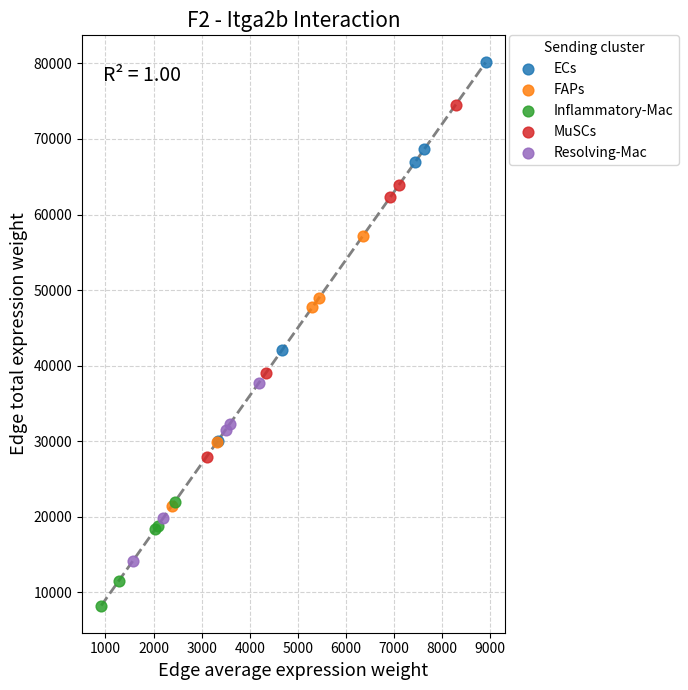

Which series contains the highest Y value?

ECs